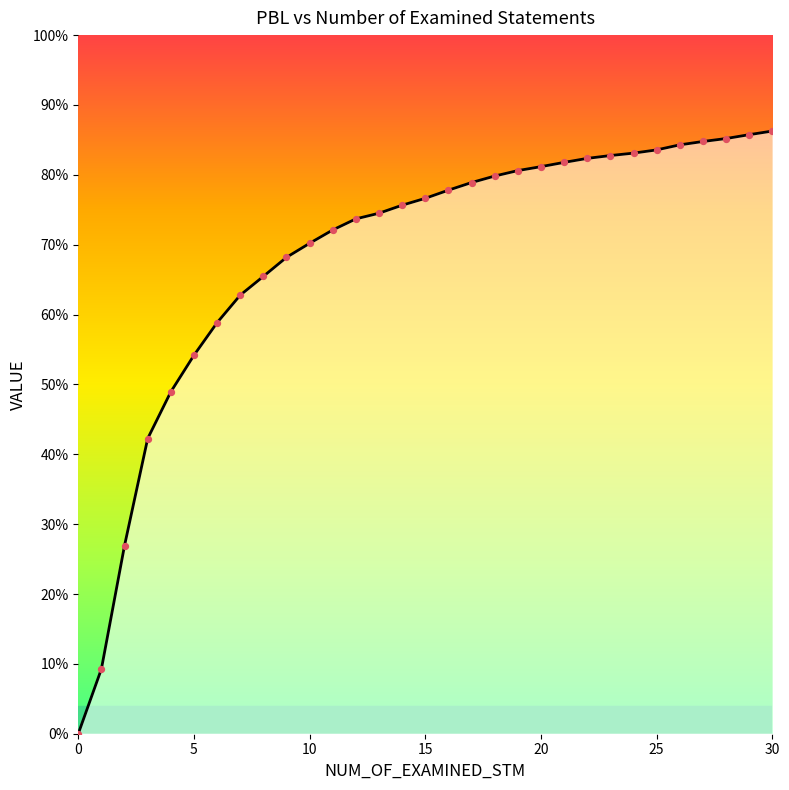

Which series has the largest Y range (max minus min)?

PBL line